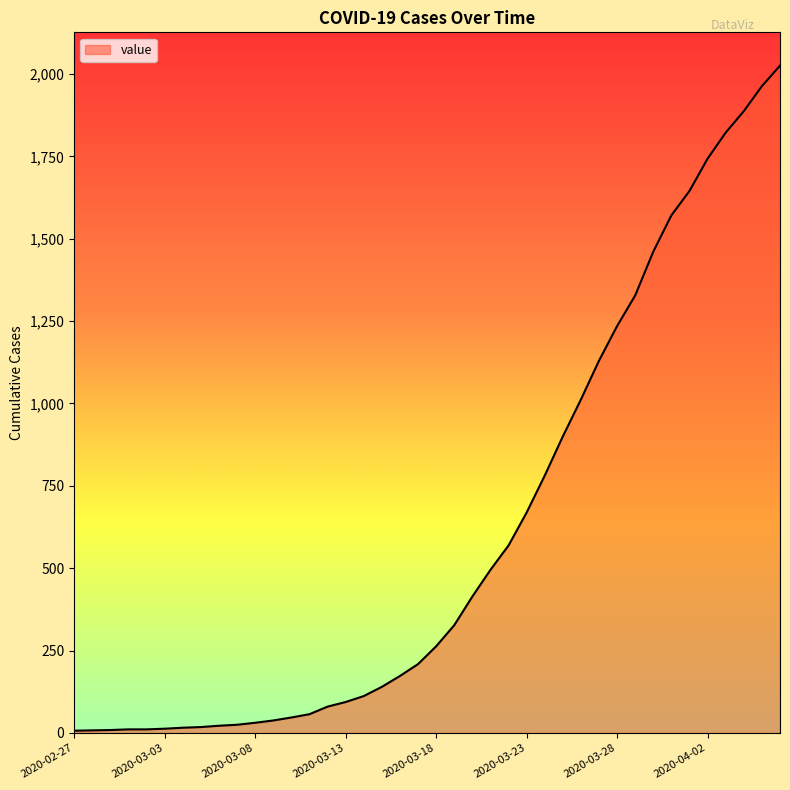

What is the greatest value displayed?

2025